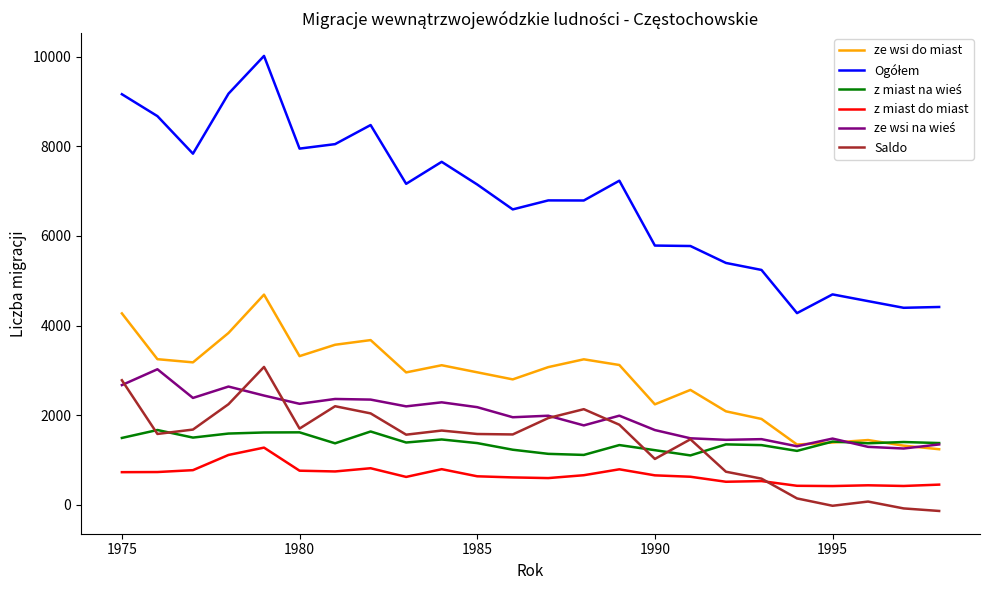

True or false: Saldo and ze wsi do miast cross at least once.

False